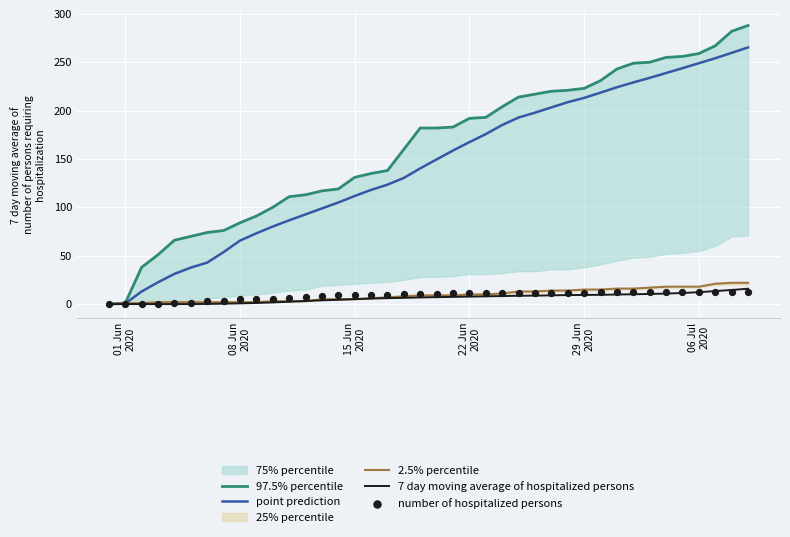

What is the highest value of the point prediction series?

265.3